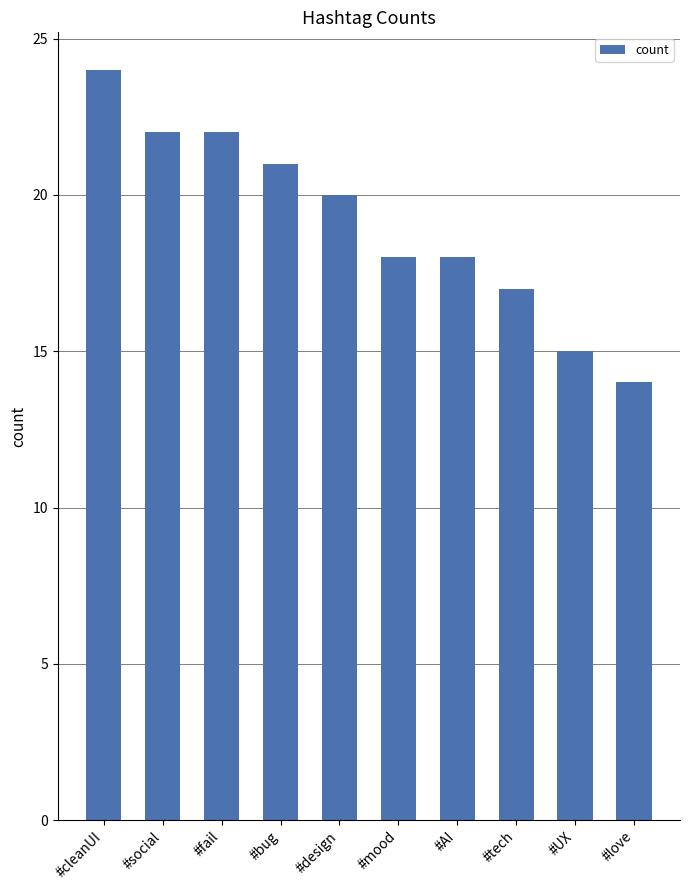

Count the number of data series in this chart.

1